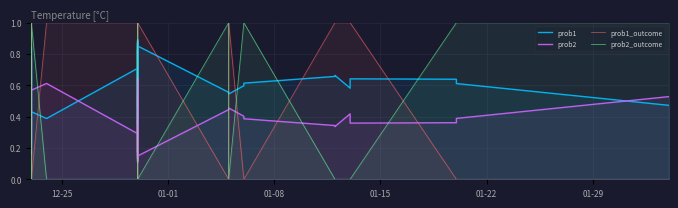

What are all the series names shown in the legend?

prob1, prob2, prob1_outcome, prob2_outcome